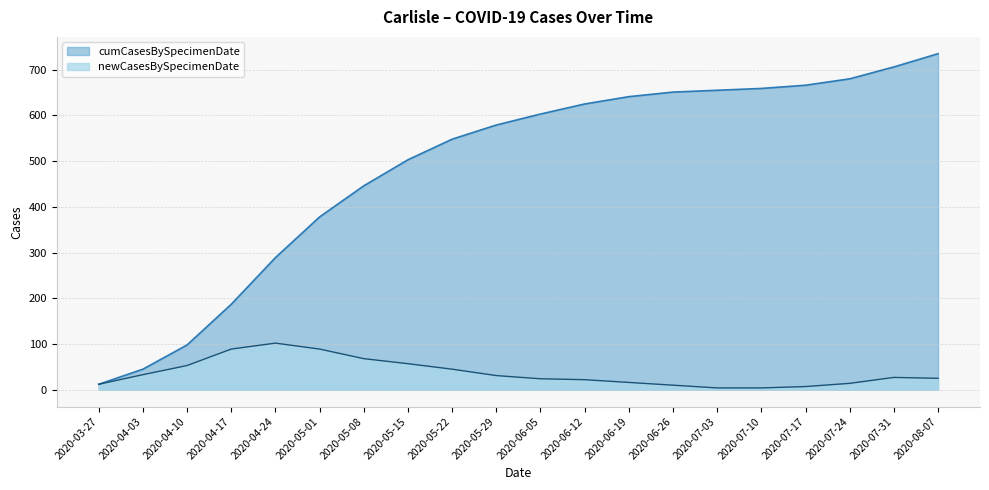

What are all the series names shown in the legend?

cumCasesBySpecimenDate, newCasesBySpecimenDate